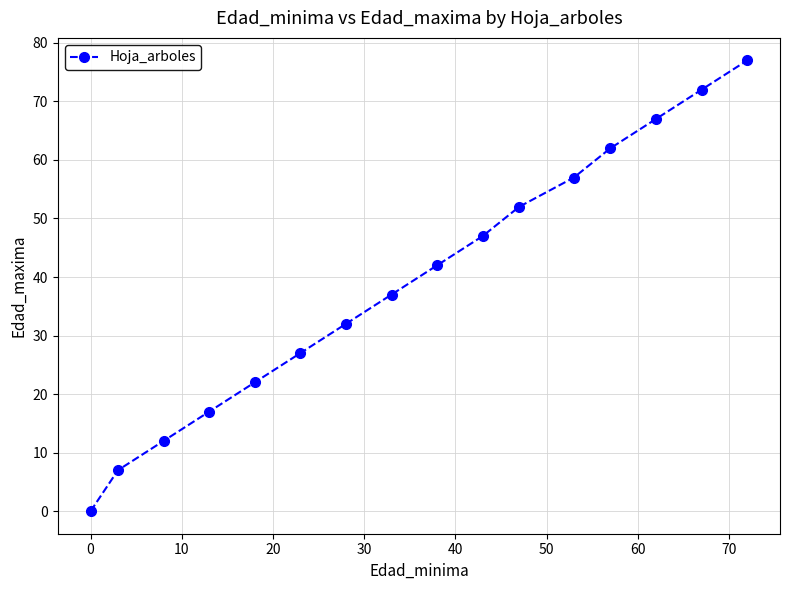

What is the sum of all values?

630